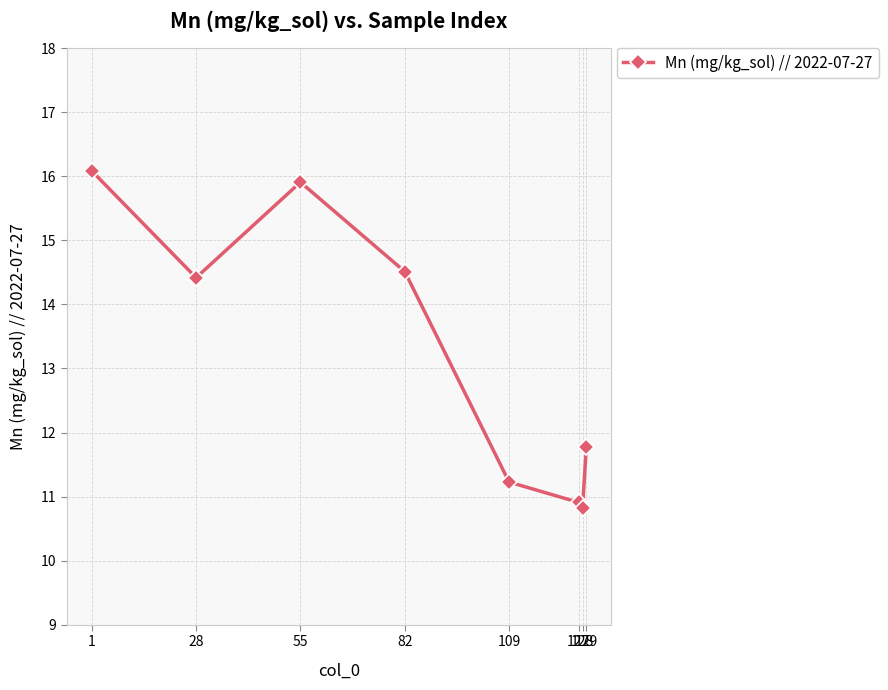

The value at 109 is 11.2. True or false?

True